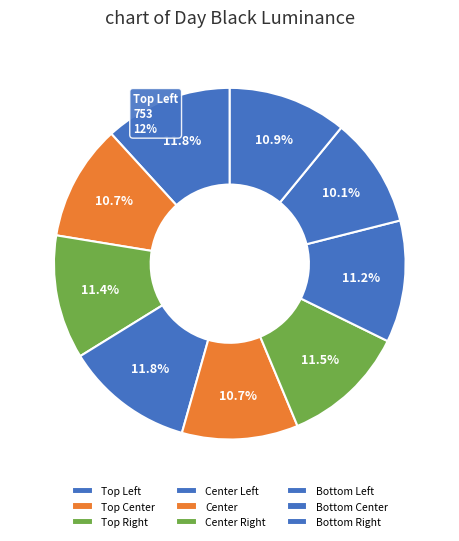

What is the smallest slice in the pie chart?

Bottom Center